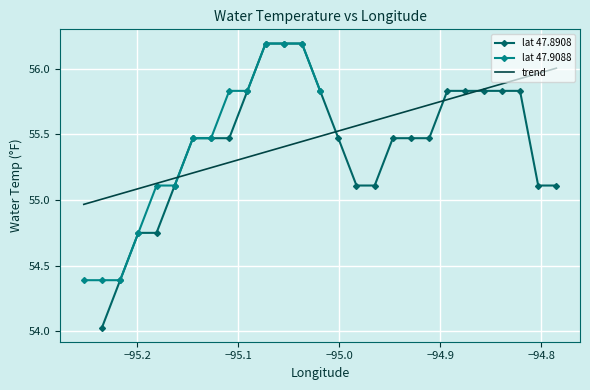

At which label does the data first exceed 55?

4